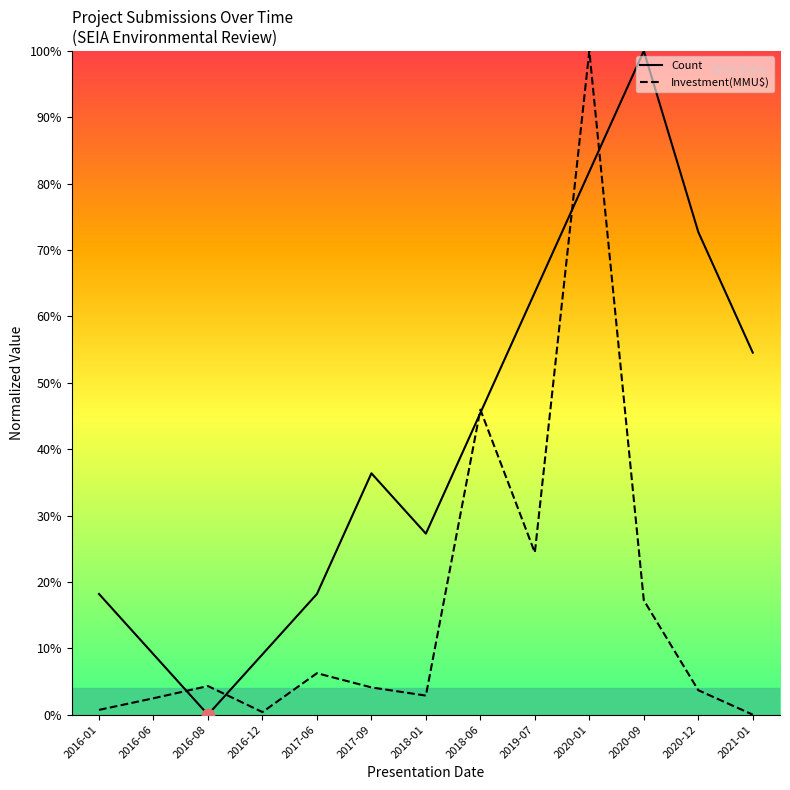

What is the total value across all series at 2020-09?

117.2